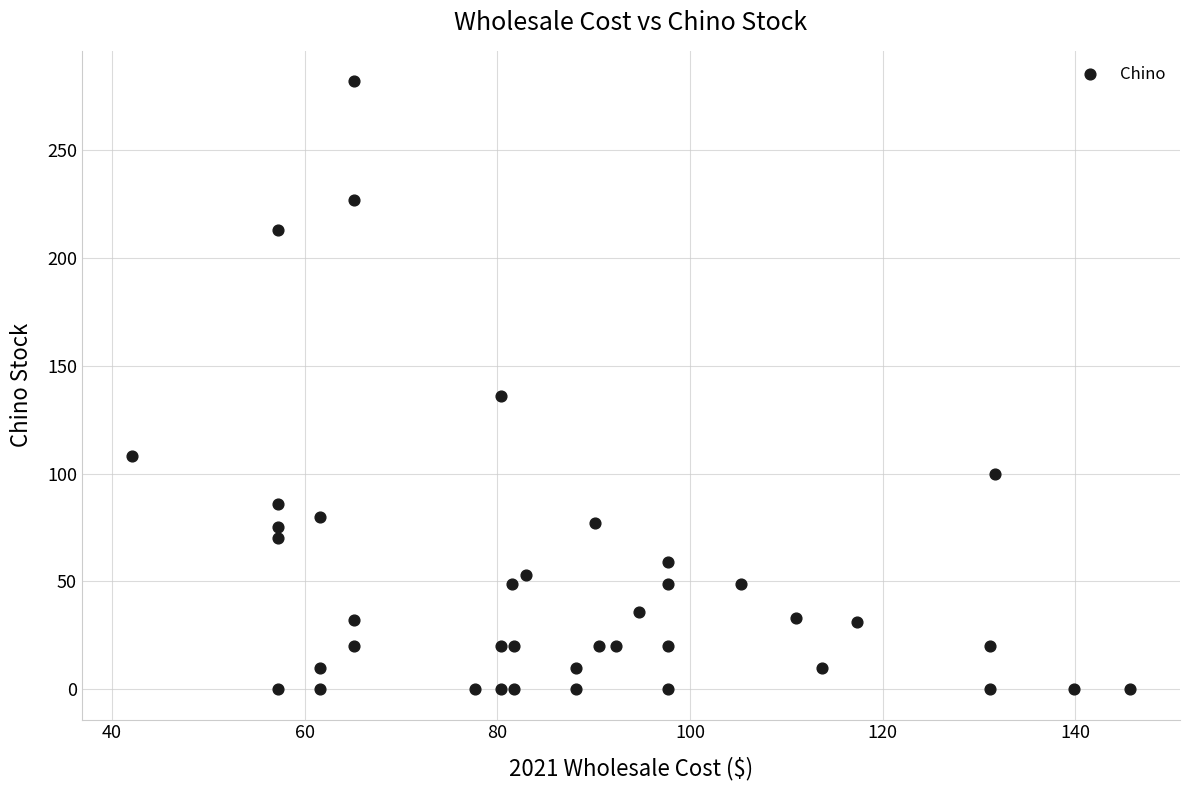

What Y value in the scatter plot is closest to 141?

136